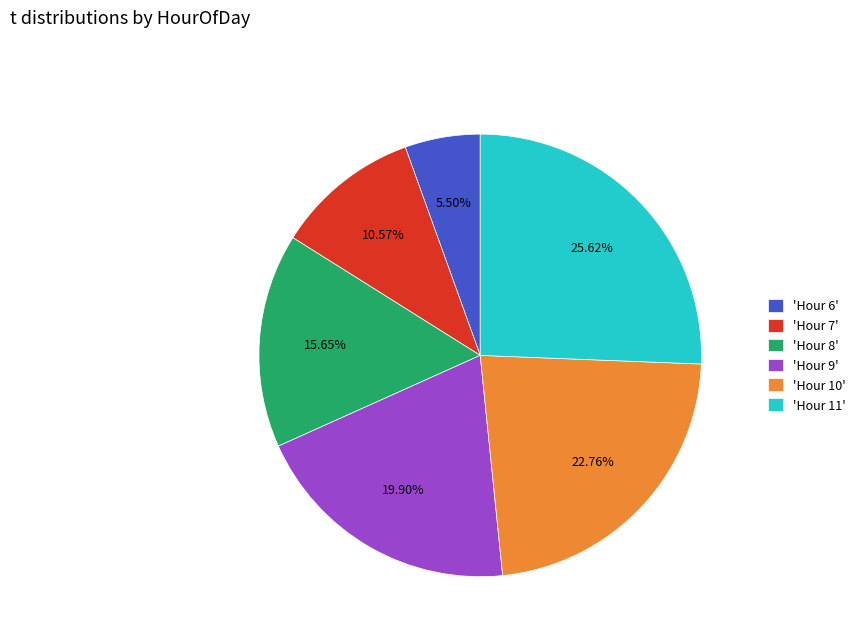

What is the largest slice in the pie chart?

'Hour 11'